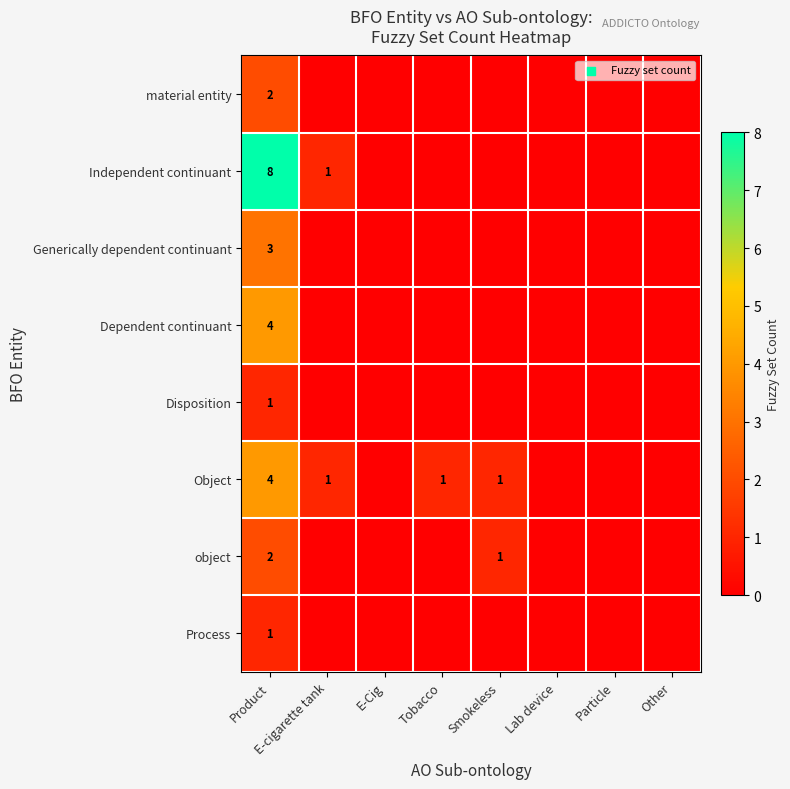

True or false: Object has a value of 2 at Product.

False